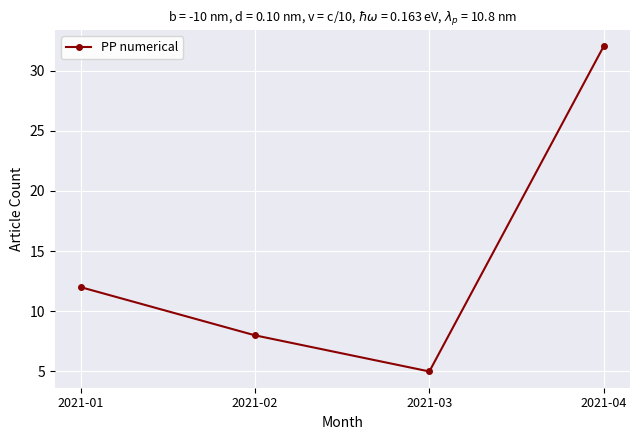

Count the number of data series in this chart.

1